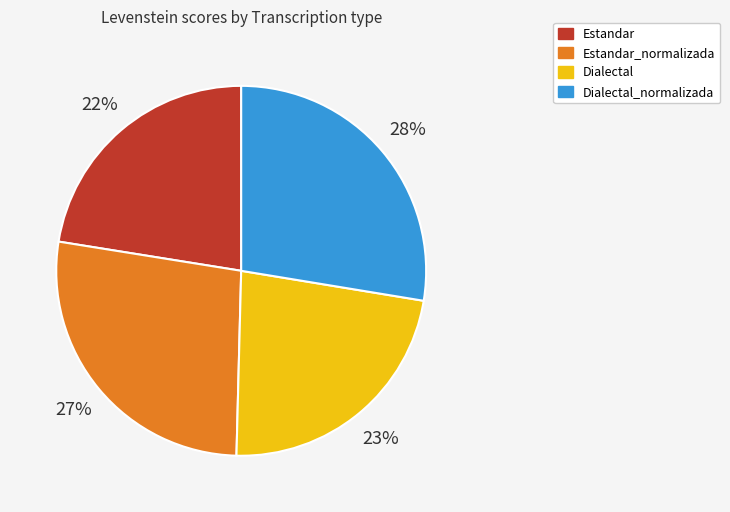

To the nearest percent, what portion does Estandar_normalizada represent?

27%